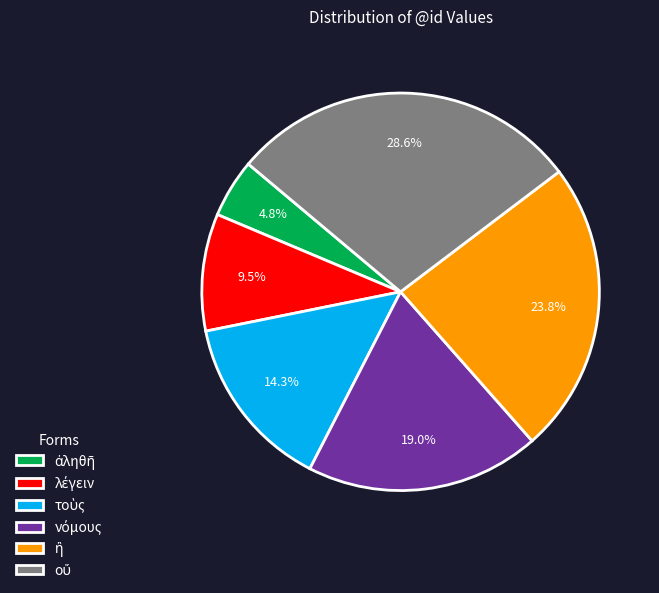

Is there a majority slice in this chart?

No